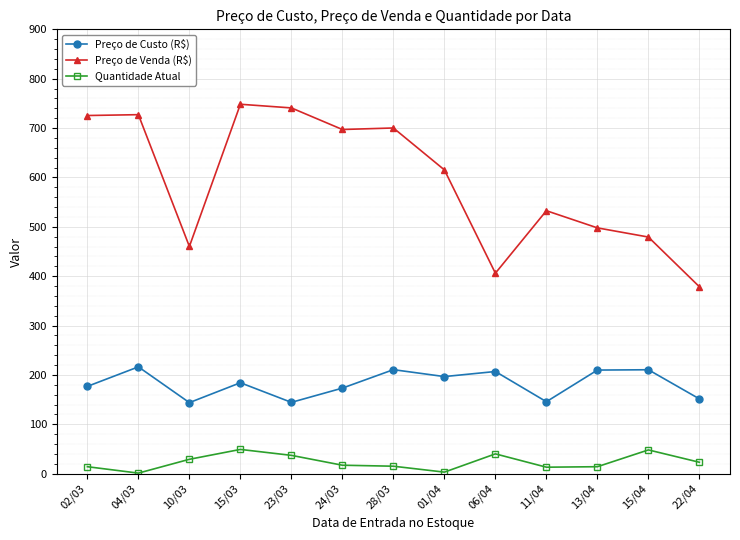

At how many categories does at least one series exceed 12?

13